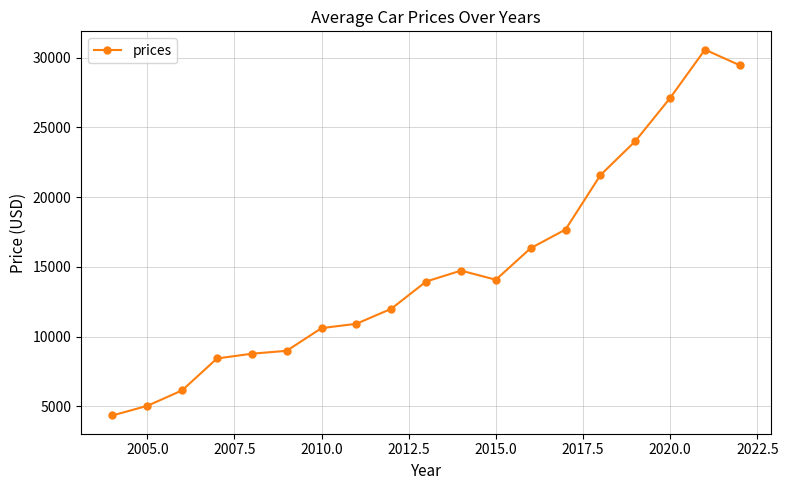

What is the maximum value shown in the chart?

30580.0